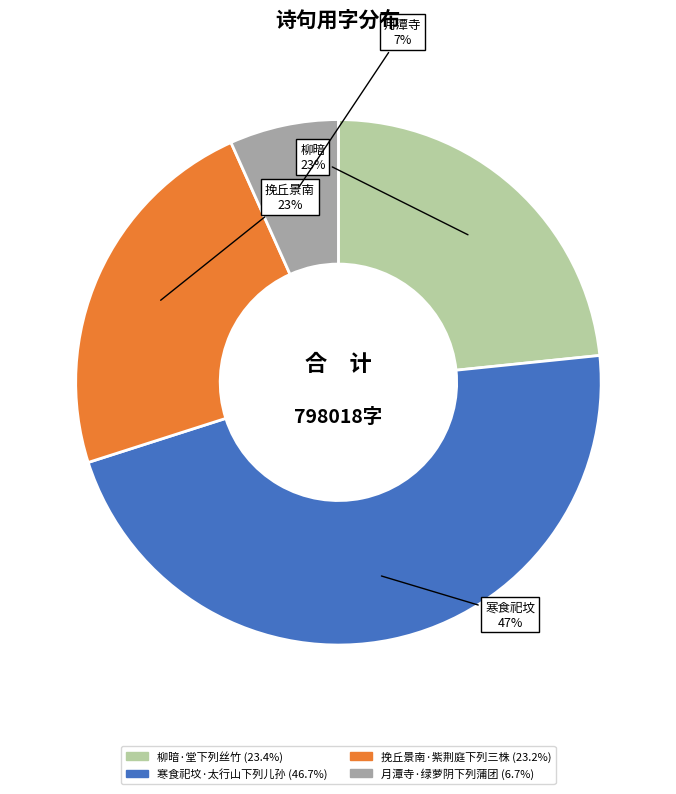

What is the largest slice in the pie chart?

寒食祀坟·太行山下列儿孙